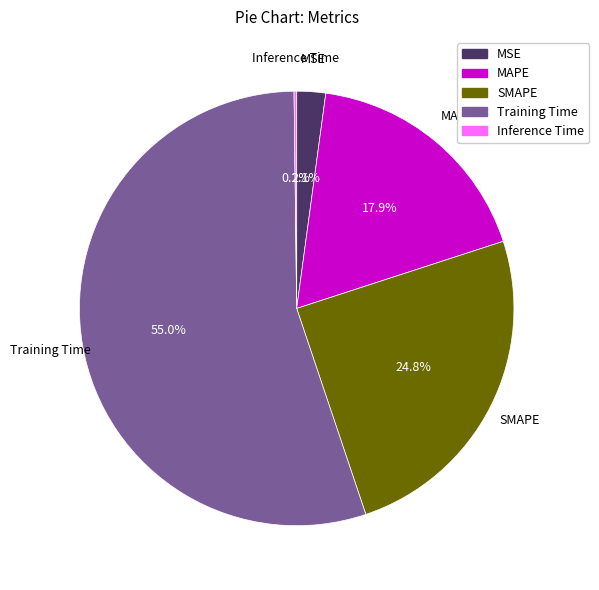

Is there any slice that represents more than half of the pie?

Yes